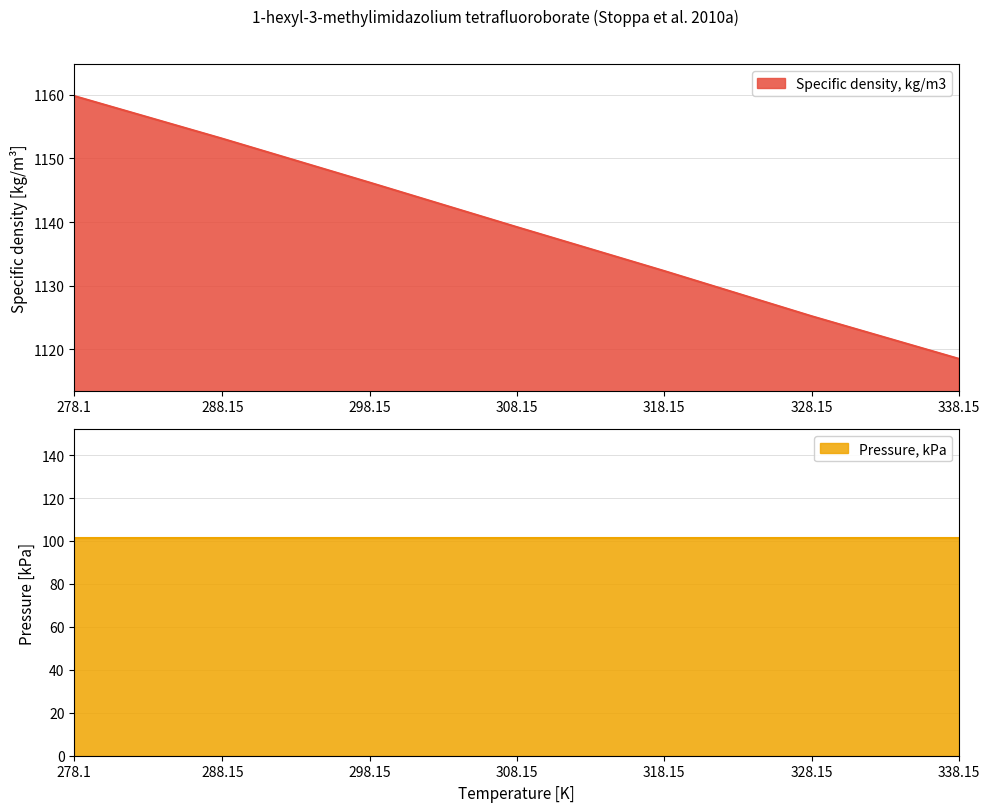

What is the sum of all values?

7974.3